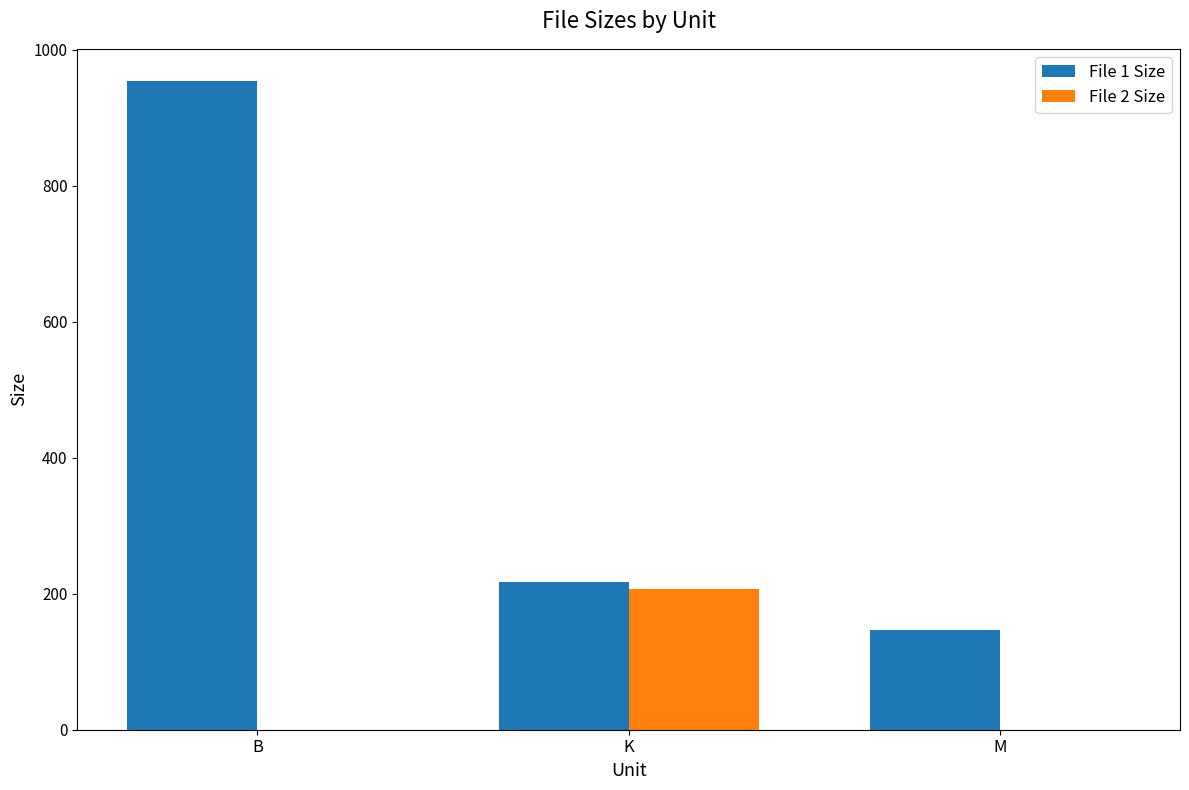

What value does the File 1 Size series have at B?

954.0